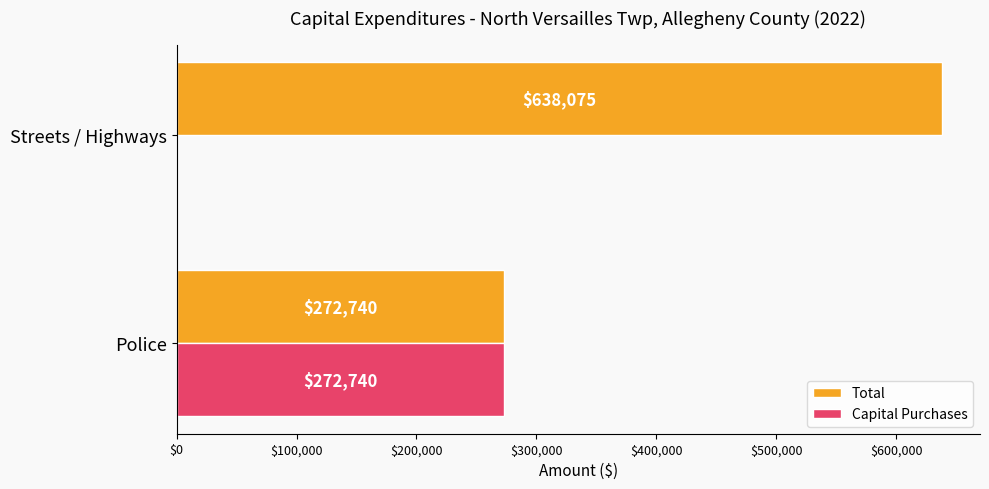

What is the maximum value shown in the chart?

638075